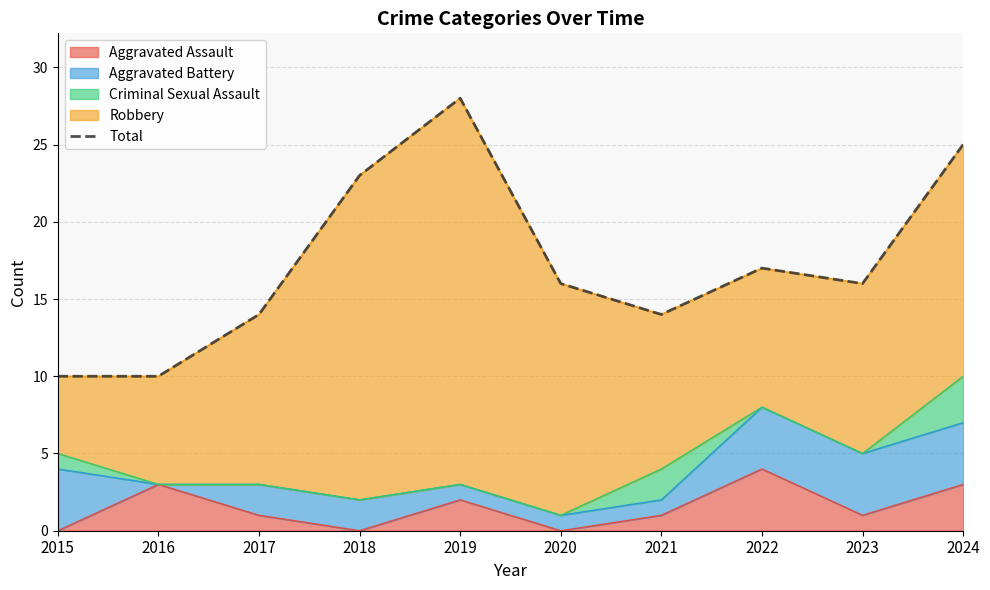

How many data points are less than 16?

4